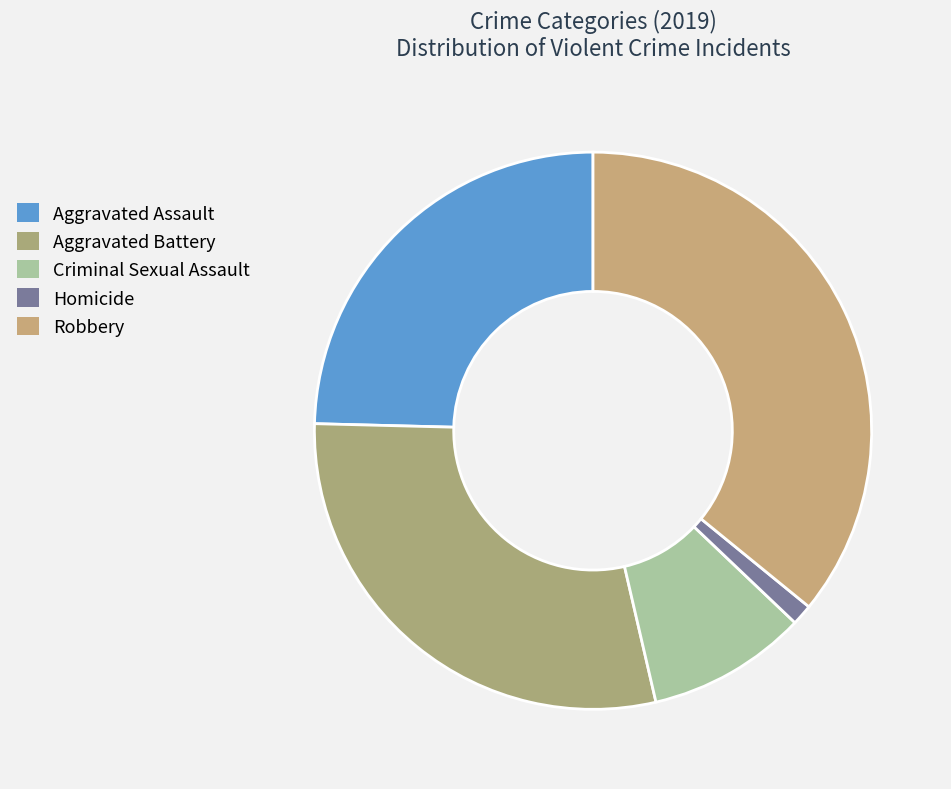

Count the number of slices in the pie.

5